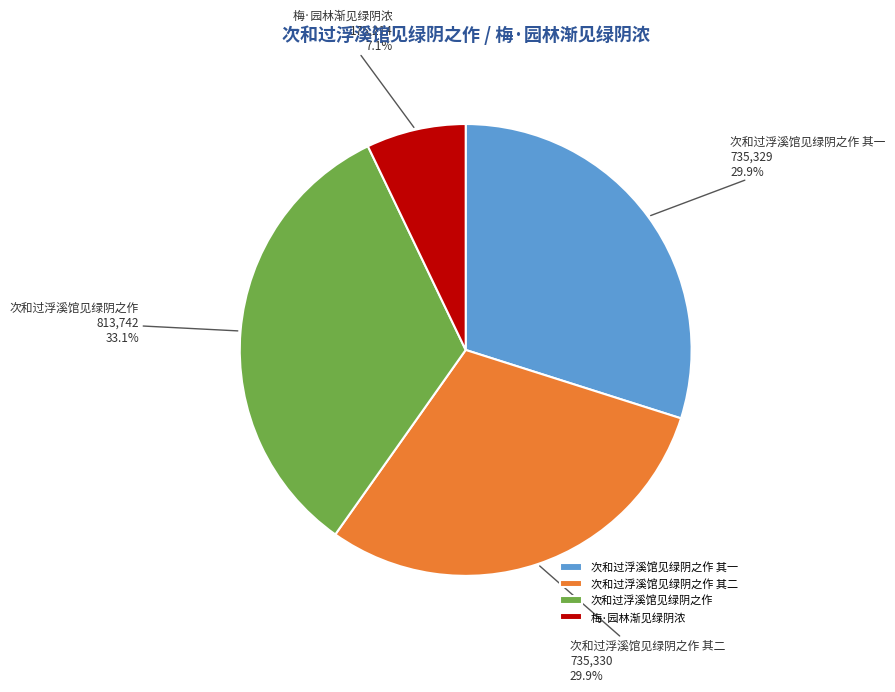

Does 次和过浮溪馆见绿阴之作 其二 represent more than half of the total?

No